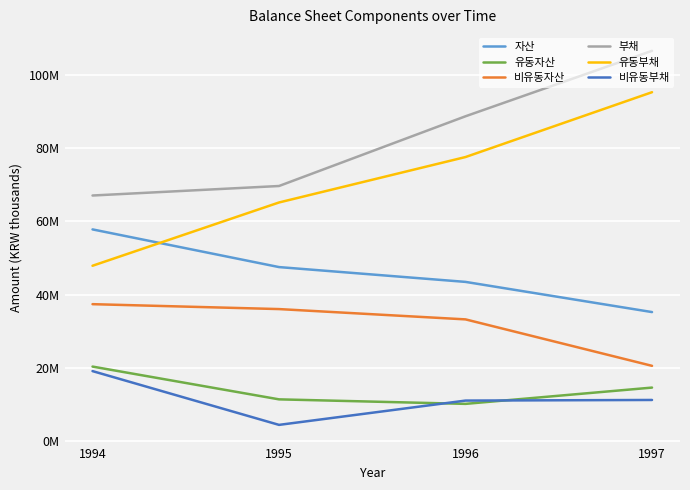

What is the minimum value shown in the chart?

4492005